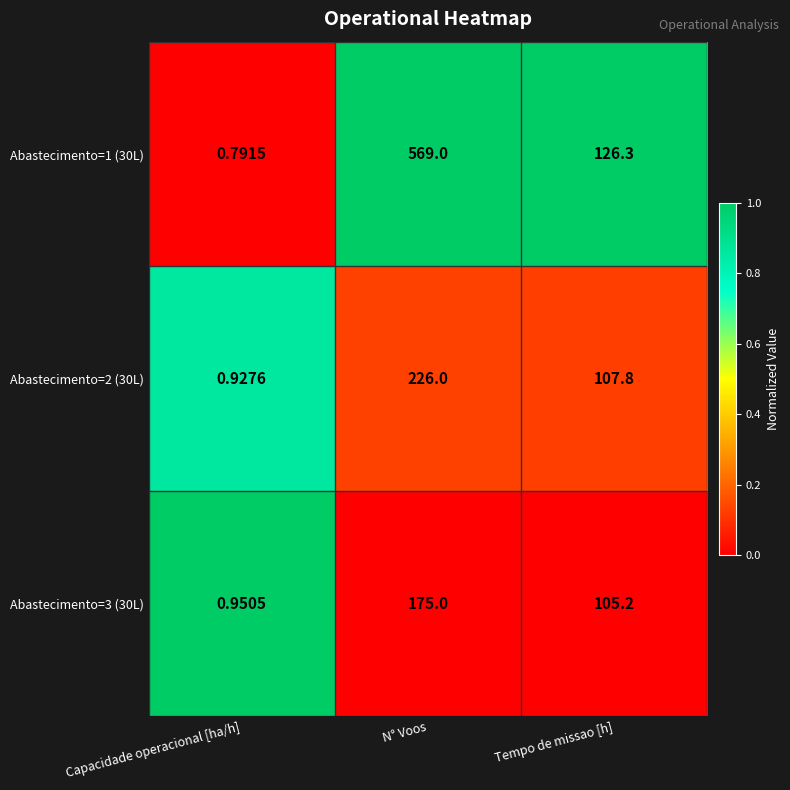

At which label does Abastecimento=3 (30L) reach its peak?

N° Voos